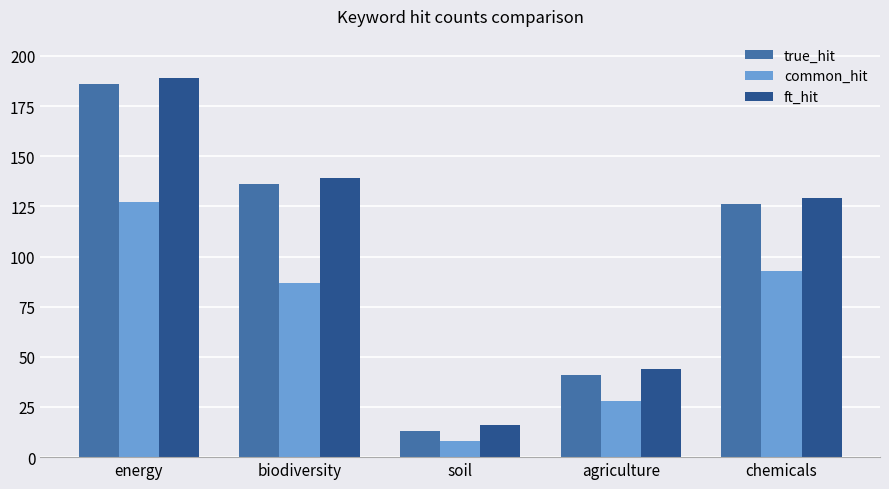

At which label does ft_hit reach its minimum?

soil